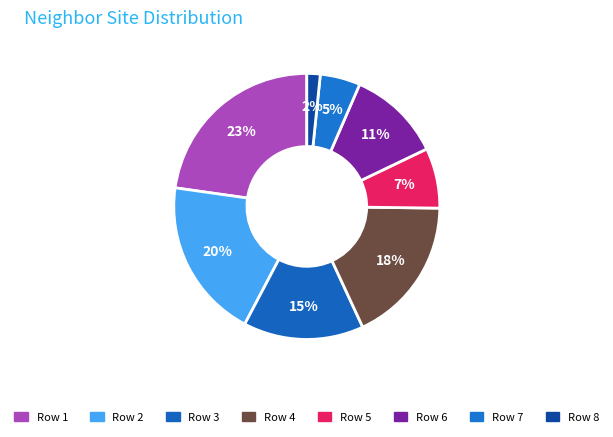

What is the largest slice in the pie chart?

Row 1